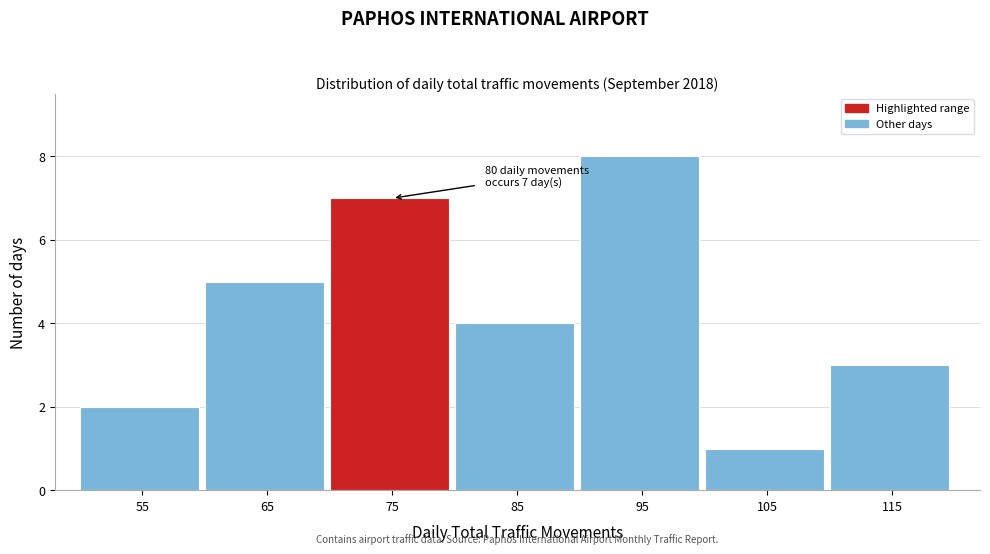

Reading left to right, what are all the values shown in this chart?

55=2	65=5	75=7	85=4	95=8	105=1	115=3